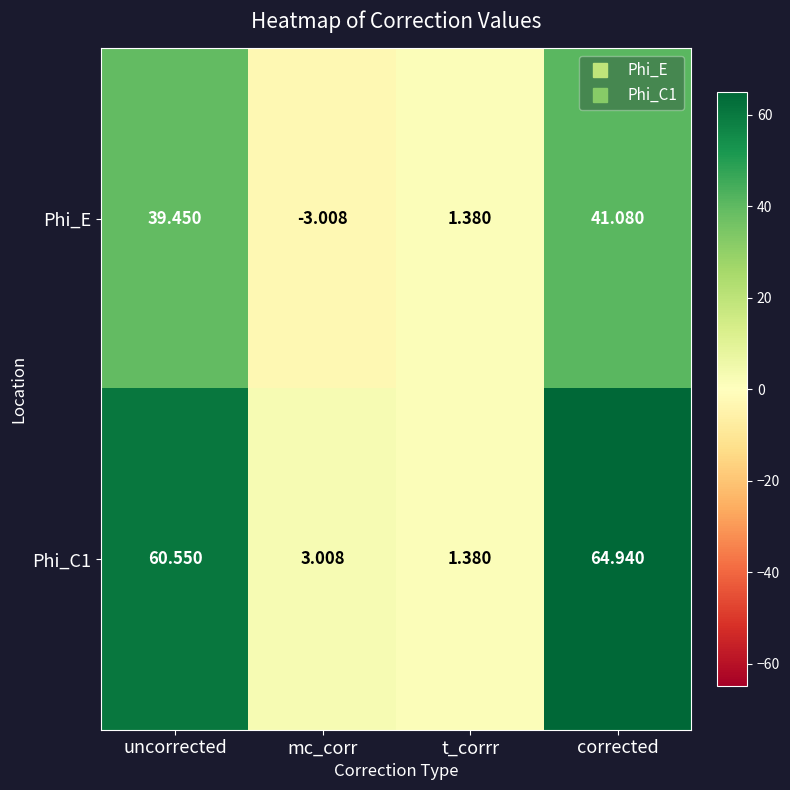

Which category has the lowest value across all series?

mc_corr